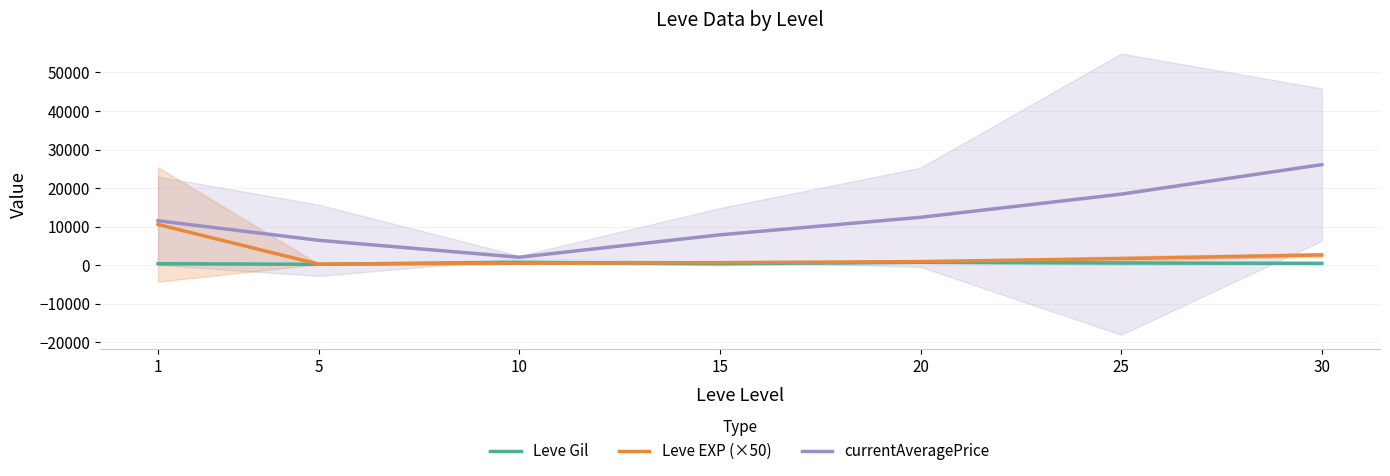

Where is the first local maximum for Leve Gil?

10